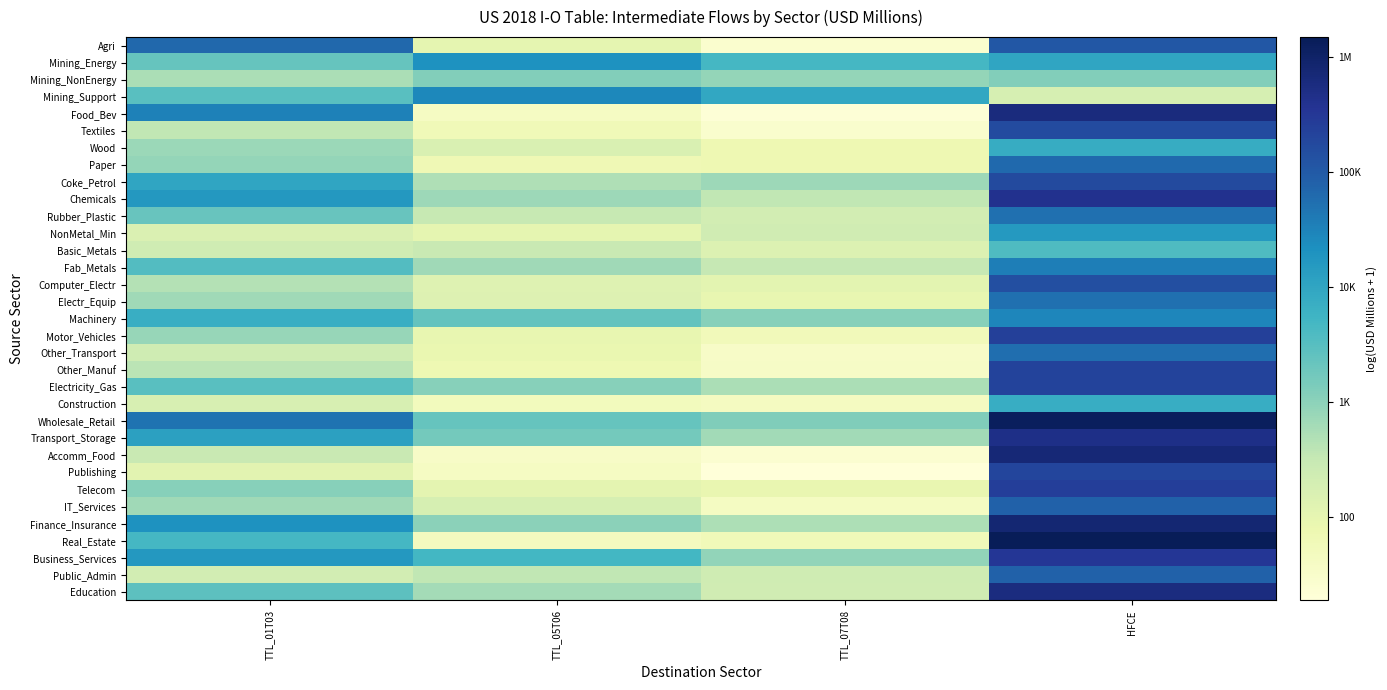

Reading left to right, list all the values displayed in this chart.

Agri: TTL_01T03=11.1	TTL_05T06=4.6	TTL_07T08=3.3	HFCE=11.6
Mining_Energy: TTL_01T03=7.7	TTL_05T06=9.9	TTL_07T08=8.5	HFCE=9.2
Mining_NonEnergy: TTL_01T03=6.3	TTL_05T06=7.1	TTL_07T08=6.7	HFCE=7.1
Mining_Support: TTL_01T03=8.0	TTL_05T06=10.2	TTL_07T08=9.1	HFCE=5.2
Food_Bev: TTL_01T03=10.4	TTL_05T06=3.7	TTL_07T08=3.0	HFCE=13.3
Textiles: TTL_01T03=5.9	TTL_05T06=4.1	TTL_07T08=3.4	HFCE=12.0
Wood: TTL_01T03=6.6	TTL_05T06=5.1	TTL_07T08=4.3	HFCE=9.0
Paper: TTL_01T03=6.8	TTL_05T06=4.2	TTL_07T08=4.3	HFCE=11.1
Coke_Petrol: TTL_01T03=9.2	TTL_05T06=6.2	TTL_07T08=6.6	HFCE=12.0
Chemicals: TTL_01T03=9.7	TTL_05T06=6.6	TTL_07T08=5.9	HFCE=12.9
Rubber_Plastic: TTL_01T03=7.7	TTL_05T06=5.7	TTL_07T08=5.4	HFCE=10.9
NonMetal_Min: TTL_01T03=5.0	TTL_05T06=4.6	TTL_07T08=5.4	HFCE=9.7
Basic_Metals: TTL_01T03=5.5	TTL_05T06=5.7	TTL_07T08=5.0	HFCE=8.3
Fab_Metals: TTL_01T03=8.2	TTL_05T06=6.5	TTL_07T08=5.8	HFCE=10.5
Computer_Electr: TTL_01T03=6.2	TTL_05T06=4.9	TTL_07T08=4.7	HFCE=11.9
Electr_Equip: TTL_01T03=6.5	TTL_05T06=5.0	TTL_07T08=4.5	HFCE=10.9
Machinery: TTL_01T03=8.9	TTL_05T06=7.7	TTL_07T08=7.0	HFCE=10.3
Motor_Vehicles: TTL_01T03=6.7	TTL_05T06=4.6	TTL_07T08=4.0	HFCE=12.4
Other_Transport: TTL_01T03=5.5	TTL_05T06=4.5	TTL_07T08=3.6	HFCE=10.9
Other_Manuf: TTL_01T03=6.0	TTL_05T06=4.3	TTL_07T08=3.6	HFCE=12.2
Electricity_Gas: TTL_01T03=8.0	TTL_05T06=7.0	TTL_07T08=6.3	HFCE=12.3
Construction: TTL_01T03=5.2	TTL_05T06=3.9	TTL_07T08=3.8	HFCE=8.9
Wholesale_Retail: TTL_01T03=10.8	TTL_05T06=7.7	TTL_07T08=7.2	HFCE=14.1
Transport_Storage: TTL_01T03=9.4	TTL_05T06=7.4	TTL_07T08=6.5	HFCE=13.1
Accomm_Food: TTL_01T03=5.7	TTL_05T06=3.6	TTL_07T08=3.3	HFCE=13.5
Publishing: TTL_01T03=4.8	TTL_05T06=3.7	TTL_07T08=2.9	HFCE=12.2
Telecom: TTL_01T03=7.0	TTL_05T06=4.7	TTL_07T08=4.5	HFCE=12.4
IT_Services: TTL_01T03=6.5	TTL_05T06=5.2	TTL_07T08=3.8	HFCE=11.3
Finance_Insurance: TTL_01T03=9.9	TTL_05T06=6.9	TTL_07T08=6.3	HFCE=13.6
Real_Estate: TTL_01T03=8.5	TTL_05T06=3.8	TTL_07T08=4.1	HFCE=14.2
Business_Services: TTL_01T03=9.7	TTL_05T06=8.5	TTL_07T08=6.8	HFCE=12.7
Public_Admin: TTL_01T03=5.3	TTL_05T06=5.9	TTL_07T08=5.5	HFCE=11.3
Education: TTL_01T03=7.9	TTL_05T06=6.4	TTL_07T08=5.5	HFCE=13.3